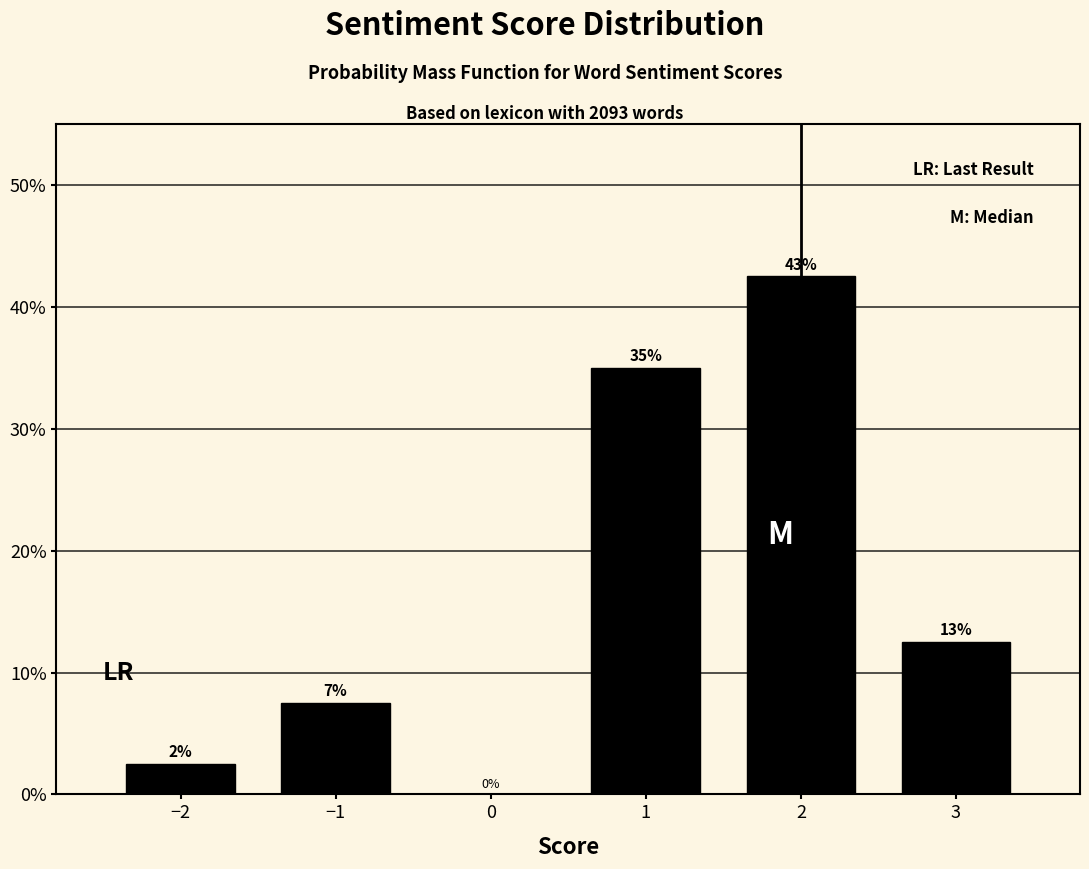

Are the bars horizontal?

No